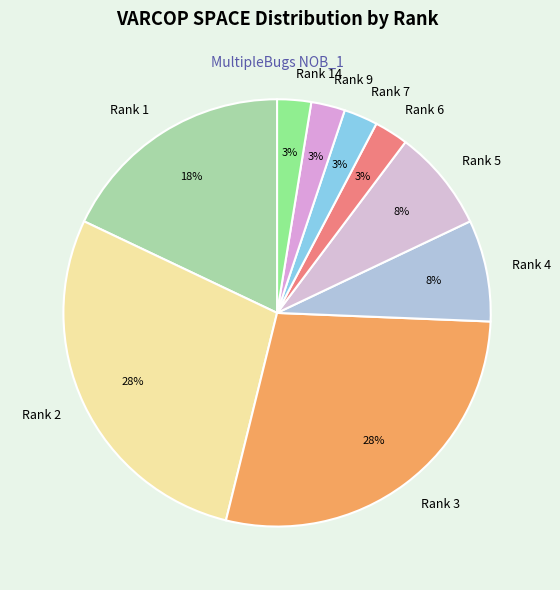

Is the sum of Rank 5 and Rank 7 greater than half?

No